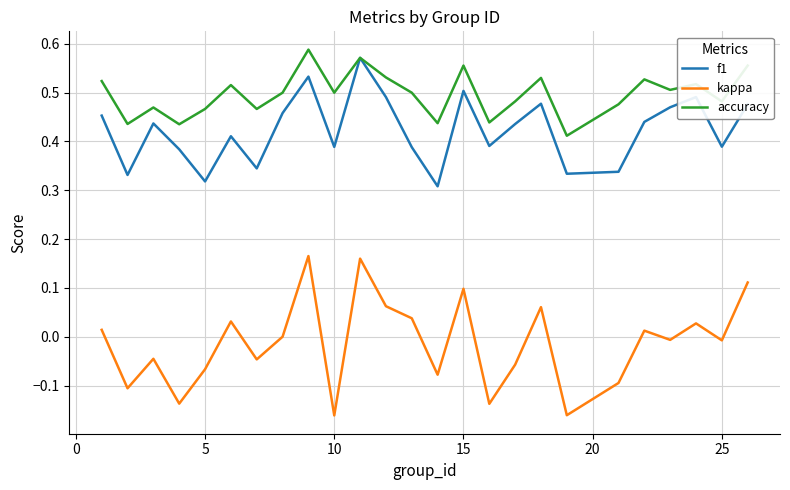

Does the chart have visible grid lines?

Yes